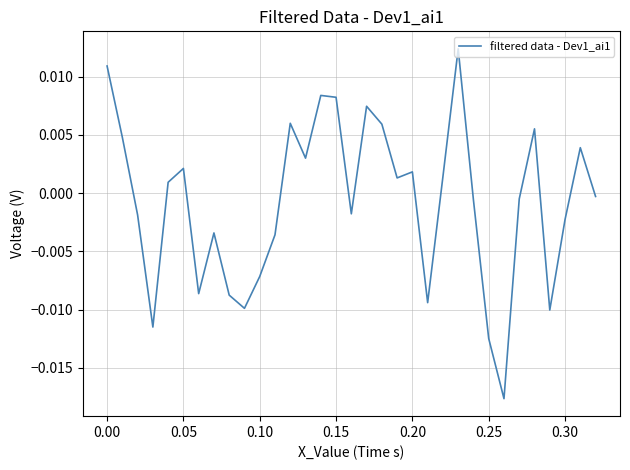

How many interior local peaks (higher than both neighbors) does the data have?

9